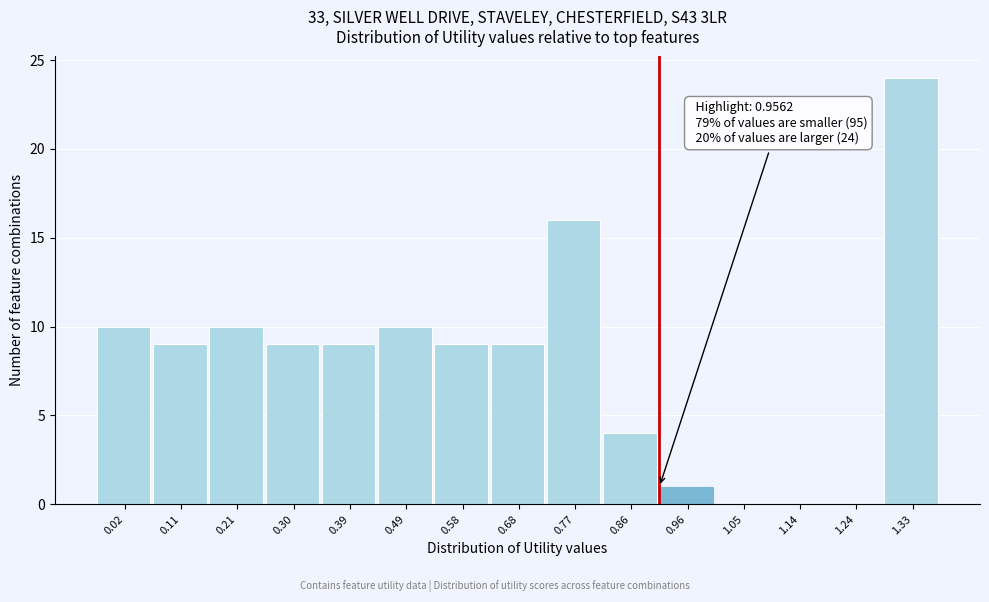

Reading left to right, list all the values displayed in this chart.

0.02=10	0.11=9	0.21=10	0.30=9	0.39=9	0.49=10	0.58=9	0.68=9	0.77=16	0.86=4	0.96=1	1.05=0	1.14=0	1.24=0	1.33=24